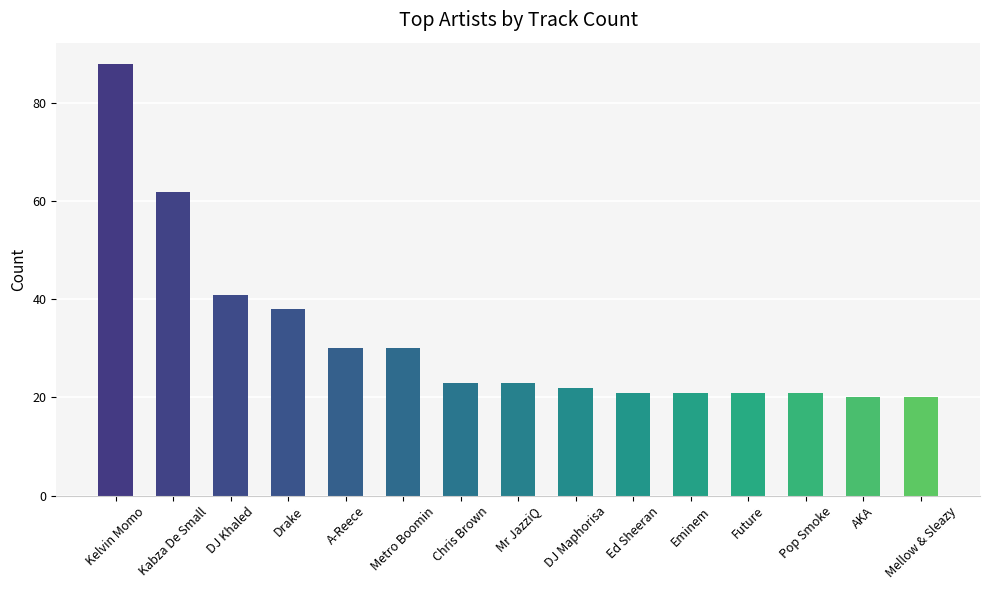

The chart shows a value of 38 at Drake. True or false?

True